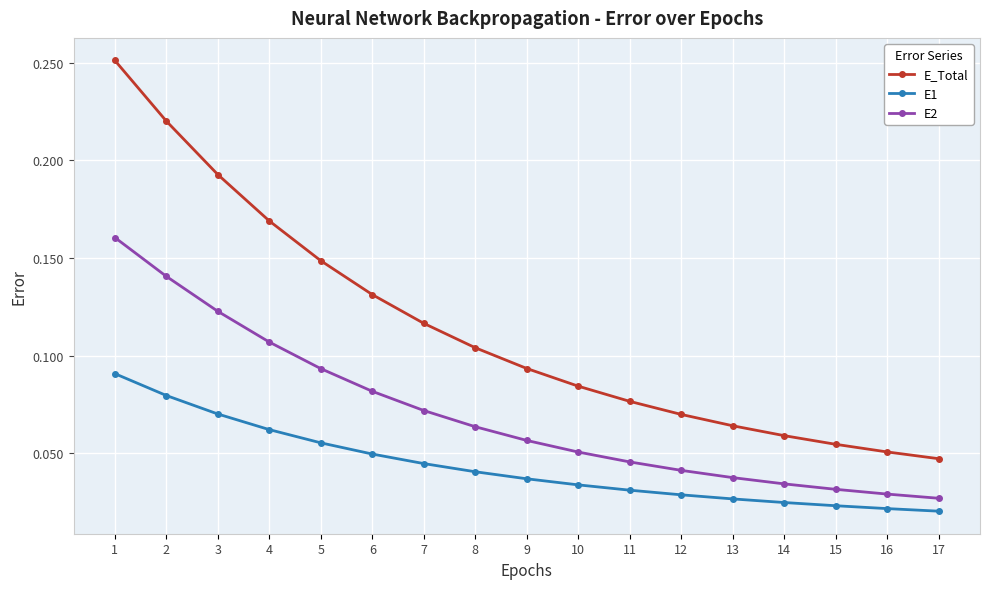

What is the sum of all E1 values?

0.7